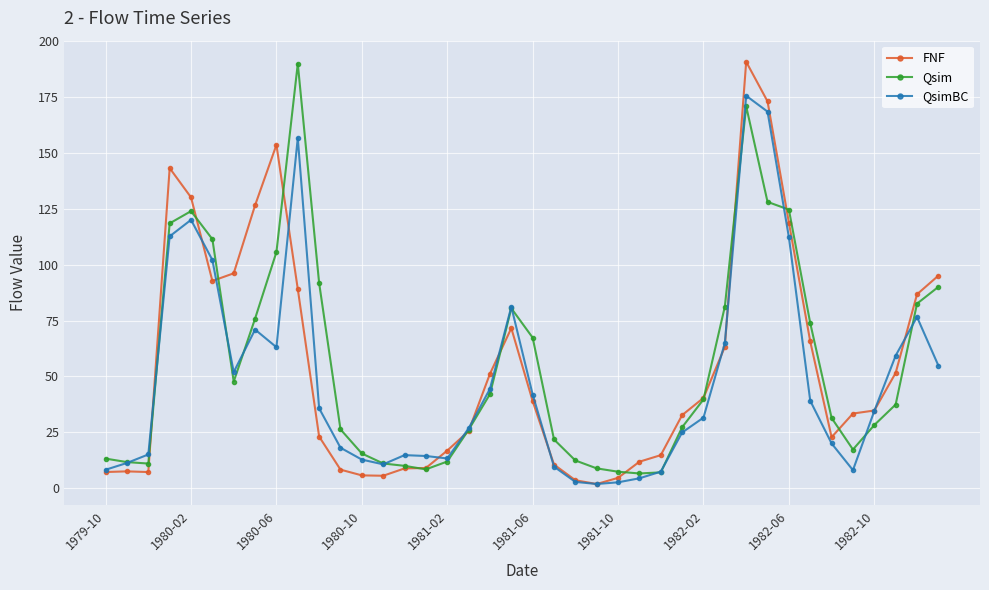

What is the value of the FNF point at the 1st from the left?

7.2